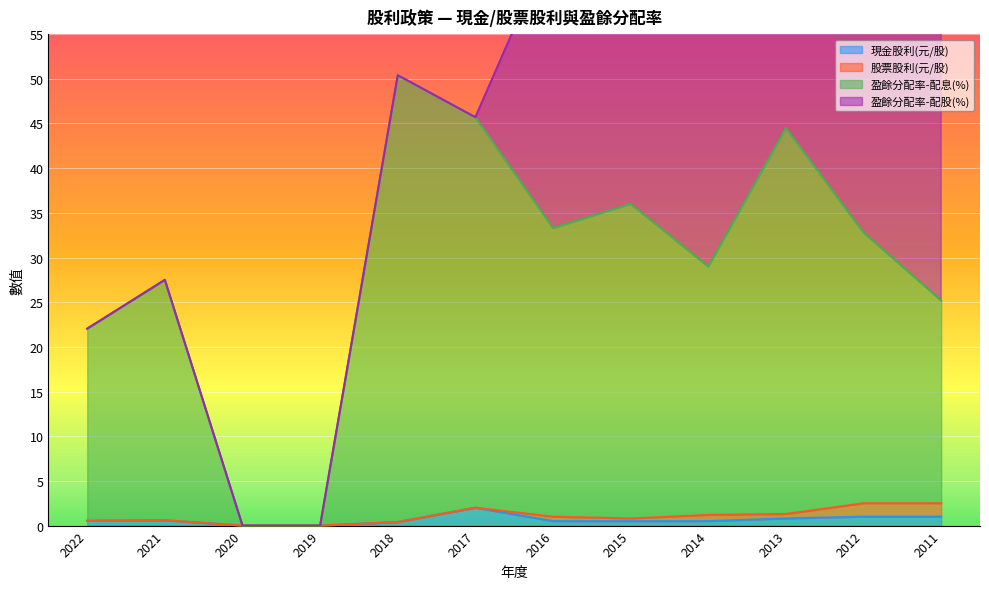

True or false: 現金股利(元/股) has a value of 0.4 at 2018.

True